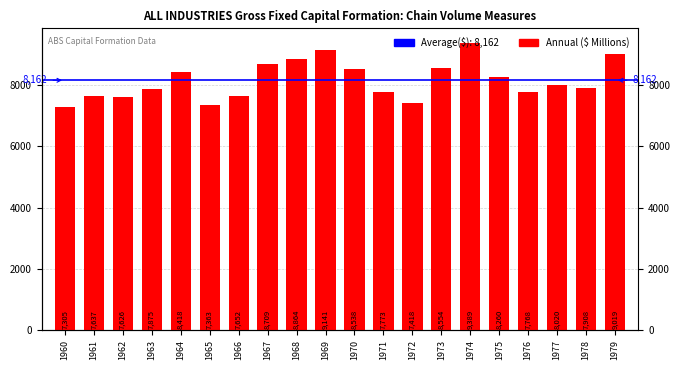

What is the difference between the maximum and second lowest values?

2026